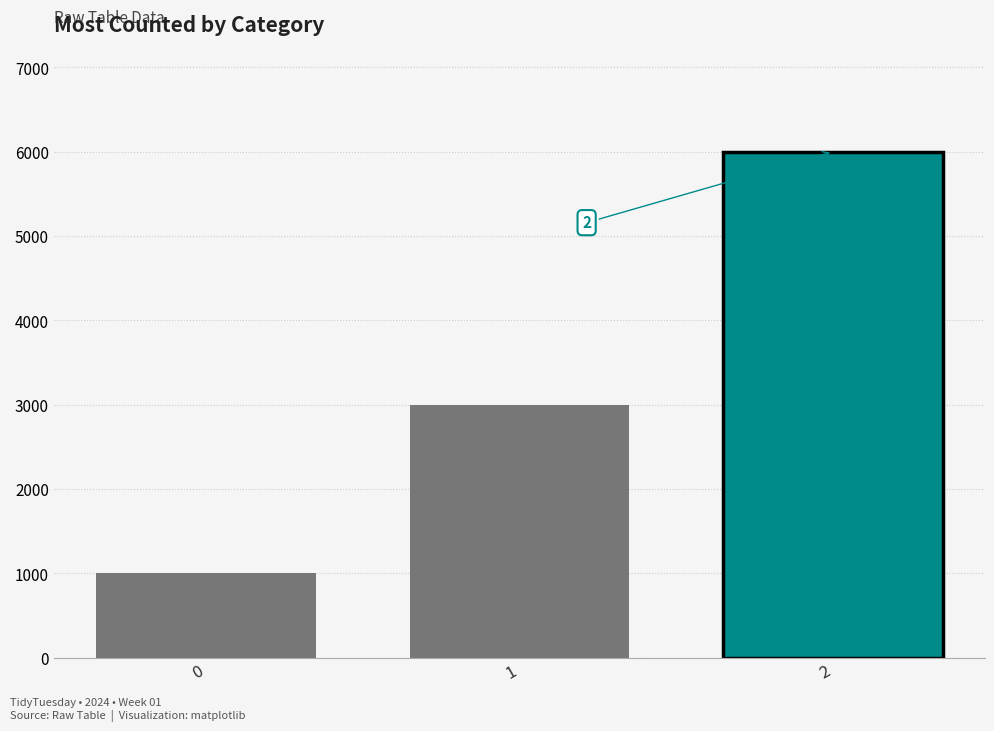

How many bars are there in total?

3